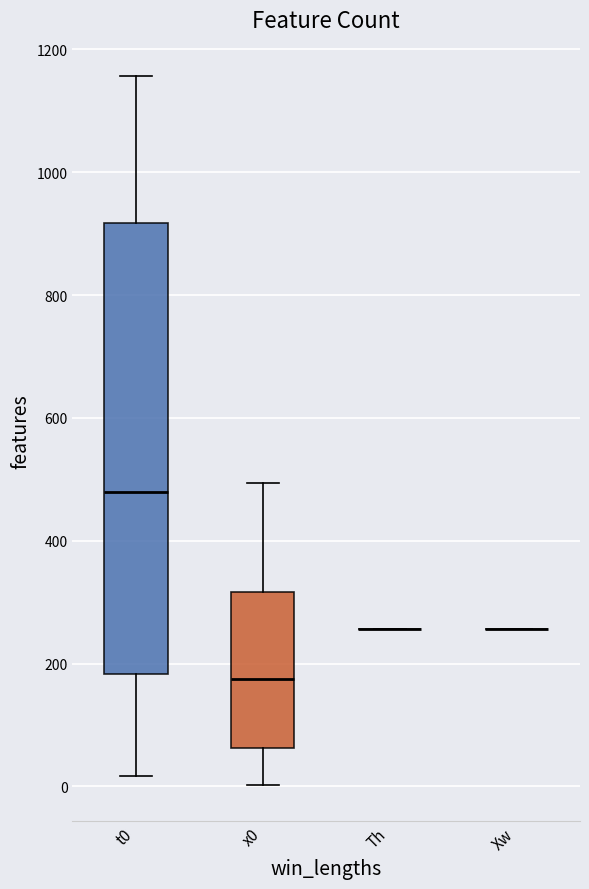

Which box is the tallest, from its lower edge to its upper edge?

t0